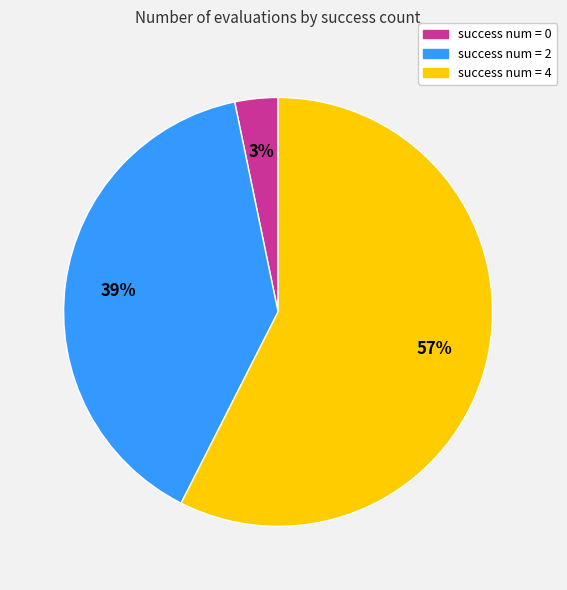

Which slice is the largest?

success num = 4